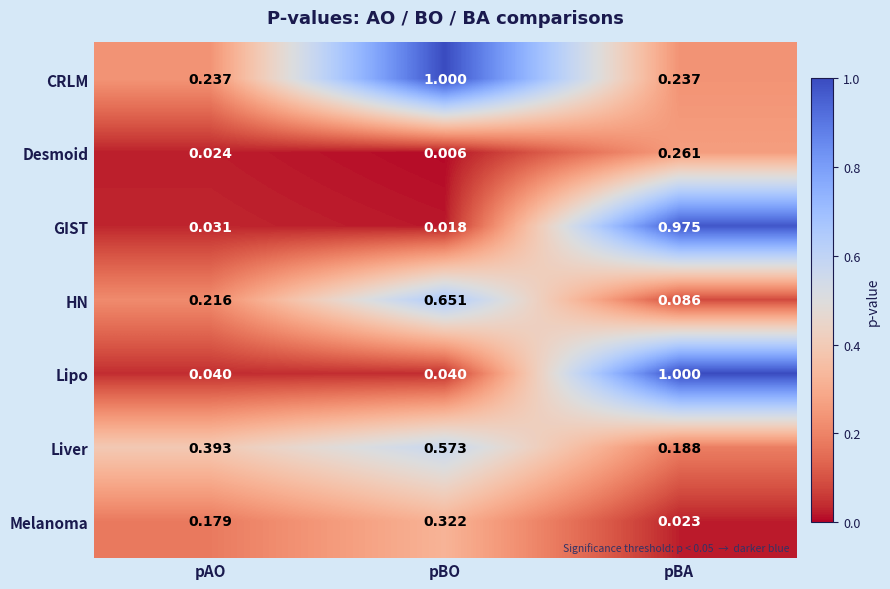

Which series changed the most between pBO and pBA?

Lipo